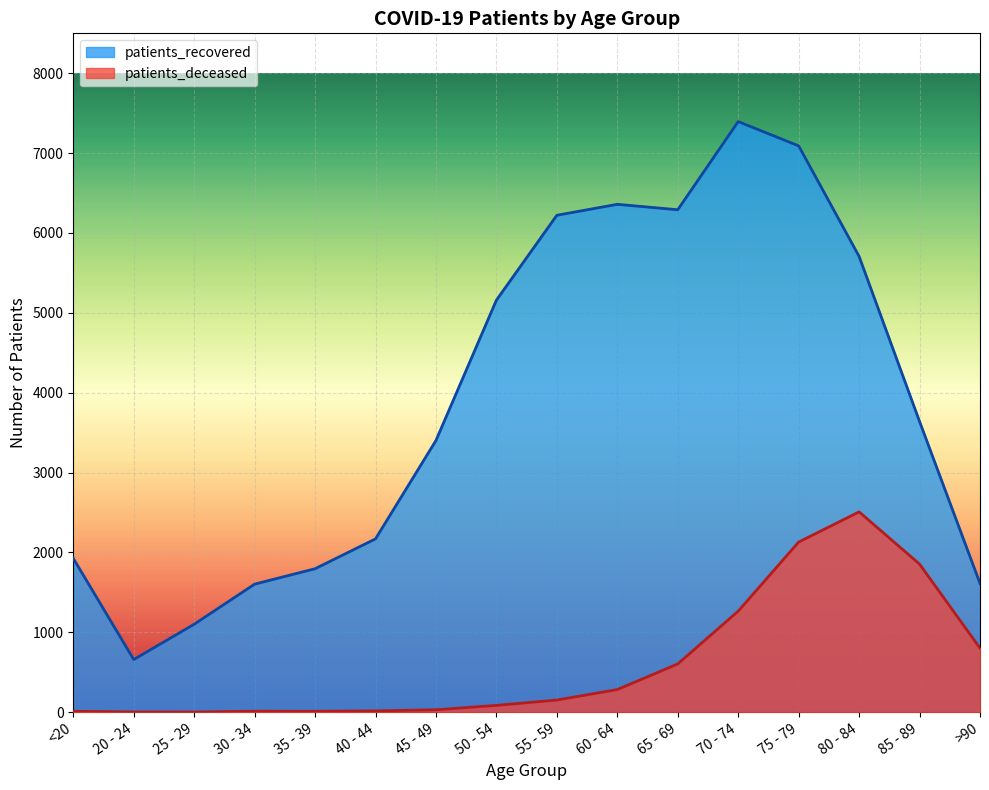

What are all the series names shown in the legend?

patients_recovered, patients_deceased